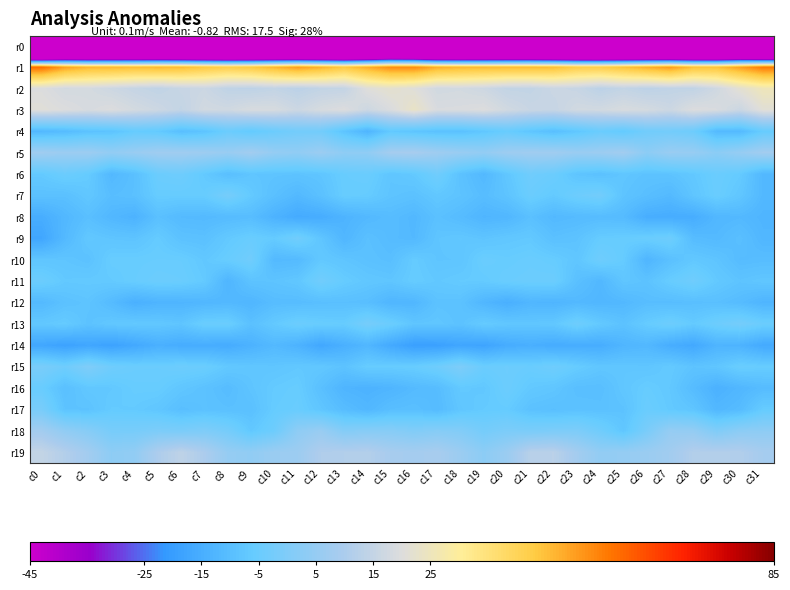

Reading left to right, transcribe all the data shown in this chart.

r0: c0=-222.9	c1=-195.8	c2=-194.1	c3=-192.0	c4=-189.4	c5=-188.0	c6=-190.3	c7=-192.9	c8=-194.2	c9=-194.2	c10=-193.8	c11=-195.8	c12=-195.7	c13=-195.5	c14=-191.8	c15=-185.5	c16=-189.4	c17=-194.5	c18=-193.4	c19=-191.2	c20=-188.6	c21=-188.2	c22=-191.4	c23=-193.6	c24=-194.0	c25=-194.1	c26=-194.4	c27=-196.1	c28=-195.3	c29=-195.3	c30=-189.1	c31=-202.6
r1: c0=58.2	c1=50.4	c2=47.1	c3=47.0	c4=46.2	c5=46.7	c6=46.3	c7=44.0	c8=42.4	c9=43.8	c10=47.3	c11=51.0	c12=47.8	c13=44.1	c14=48.6	c15=53.2	c16=53.6	c17=48.4	c18=47.0	c19=46.6	c20=46.6	c21=46.5	c22=46.0	c23=42.8	c24=42.8	c25=45.2	c26=48.5	c27=51.3	c28=45.5	c29=45.4	c30=50.4	c31=56.1
r2: c0=19.8	c1=17.9	c2=18.2	c3=16.7	c4=15.3	c5=14.2	c6=15.6	c7=16.5	c8=14.1	c9=13.7	c10=14.6	c11=13.3	c12=14.6	c13=14.9	c14=20.6	c15=22.3	c16=20.7	c17=17.5	c18=17.8	c19=16.8	c20=14.7	c21=14.6	c22=16.2	c23=15.7	c24=13.3	c25=14.8	c26=13.5	c27=14.3	c28=14.3	c29=17.2	c30=21.9	c31=25.4
r3: c0=20.9	c1=19.9	c2=18.7	c3=19.8	c4=18.0	c5=16.7	c6=14.7	c7=17.7	c8=17.3	c9=18.8	c10=18.7	c11=16.6	c12=18.7	c13=19.8	c14=16.6	c15=19.4	c16=23.5	c17=19.1	c18=19.3	c19=19.9	c20=17.5	c21=15.9	c22=15.5	c23=17.6	c24=17.7	c25=18.9	c26=18.2	c27=16.6	c28=19.8	c29=19.1	c30=16.3	c31=21.2
r4: c0=-11.7	c1=-10.7	c2=-8.9	c3=-8.5	c4=-6.0	c5=-6.6	c6=-9.8	c7=-8.4	c8=-4.7	c9=-6.5	c10=-4.5	c11=-2.8	c12=-3.0	c13=-8.3	c14=-12.8	c15=-6.9	c16=-8.1	c17=-9.0	c18=-9.2	c19=-7.5	c20=-5.5	c21=-7.9	c22=-9.8	c23=-7.5	c24=-4.9	c25=-6.4	c26=-3.2	c27=-2.9	c28=-4.1	c29=-11.2	c30=-11.3	c31=-5.7
r5: c0=7.5	c1=6.5	c2=6.8	c3=4.5	c4=5.9	c5=7.5	c6=7.6	c7=6.9	c8=5.8	c9=8.1	c10=4.9	c11=4.1	c12=6.5	c13=3.6	c14=3.9	c15=8.6	c16=9.3	c17=7.3	c18=5.9	c19=4.6	c20=6.9	c21=7.6	c22=7.6	c23=6.0	c24=6.6	c25=8.0	c26=3.1	c27=5.9	c28=5.5	c29=2.8	c30=5.3	c31=8.0
r6: c0=-6.5	c1=-4.5	c2=-6.0	c3=-11.7	c4=-9.4	c5=-4.5	c6=-3.9	c7=-6.6	c8=-9.8	c9=-7.9	c10=-8.3	c11=-8.4	c12=-7.8	c13=-5.4	c14=-4.9	c15=-7.8	c16=-6.7	c17=-3.4	c18=-8.8	c19=-11.7	c20=-7.4	c21=-3.6	c22=-4.5	c23=-8.1	c24=-9.1	c25=-7.7	c26=-8.6	c27=-8.4	c28=-7.0	c29=-4.8	c30=-6.3	c31=-11.8
r7: c0=-9.1	c1=-9.3	c2=-7.3	c3=-10.0	c4=-9.4	c5=-5.7	c6=-5.8	c7=-5.7	c8=-2.2	c9=-6.5	c10=-9.4	c11=-11.6	c12=-9.1	c13=-5.6	c14=-6.0	c15=-8.2	c16=-9.0	c17=-7.2	c18=-8.4	c19=-10.3	c20=-8.3	c21=-4.7	c22=-6.5	c23=-4.1	c24=-2.9	c25=-8.3	c26=-9.9	c27=-11.4	c28=-7.8	c29=-5.1	c30=-7.5	c31=-11.8
r8: c0=-15.1	c1=-12.0	c2=-9.6	c3=-12.1	c4=-13.5	c5=-9.4	c6=-11.1	c7=-11.4	c8=-10.8	c9=-10.3	c10=-13.5	c11=-16.0	c12=-15.3	c13=-13.2	c14=-11.7	c15=-10.5	c16=-11.8	c17=-9.2	c18=-10.7	c19=-12.7	c20=-12.2	c21=-9.4	c22=-11.6	c23=-11.0	c24=-10.6	c25=-11.0	c26=-14.9	c27=-15.4	c28=-15.2	c29=-12.1	c30=-11.6	c31=-12.9
r9: c0=-17.3	c1=-11.5	c2=-7.2	c3=-8.0	c4=-8.3	c5=-6.1	c6=-8.8	c7=-9.2	c8=-6.7	c9=-5.2	c10=-6.2	c11=-3.2	c12=-7.8	c13=-12.4	c14=-9.4	c15=-10.7	c16=-11.6	c17=-8.0	c18=-7.4	c19=-8.2	c20=-7.3	c21=-6.8	c22=-9.3	c23=-8.6	c24=-5.9	c25=-5.7	c26=-4.9	c27=-3.8	c28=-10.6	c29=-11.3	c30=-9.6	c31=-12.2
r10: c0=-7.8	c1=-7.9	c2=-8.8	c3=-5.6	c4=-5.6	c5=-5.4	c6=-5.4	c7=-7.1	c8=-5.4	c9=-3.4	c10=-11.4	c11=-11.0	c12=-6.9	c13=-8.0	c14=-9.0	c15=-9.7	c16=-6.1	c17=-8.0	c18=-7.9	c19=-5.0	c20=-5.8	c21=-5.1	c22=-5.8	c23=-7.6	c24=-3.8	c25=-6.0	c26=-12.6	c27=-9.3	c28=-7.0	c29=-8.1	c30=-10.6	c31=-10.2
r11: c0=-4.5	c1=-6.8	c2=-6.6	c3=-6.5	c4=-5.4	c5=-4.4	c6=-4.8	c7=-6.5	c8=-12.6	c9=-8.5	c10=-8.3	c11=-7.3	c12=-3.2	c13=-5.9	c14=-7.3	c15=-7.8	c16=-5.8	c17=-7.0	c18=-6.3	c19=-6.3	c20=-4.9	c21=-4.5	c22=-4.4	c23=-9.4	c24=-11.9	c25=-7.7	c26=-8.6	c27=-5.7	c28=-3.6	c29=-6.7	c30=-8.3	c31=-7.5
r12: c0=-11.4	c1=-9.0	c2=-8.2	c3=-10.9	c4=-14.2	c5=-13.0	c6=-12.8	c7=-12.2	c8=-11.7	c9=-12.5	c10=-10.4	c11=-10.4	c12=-9.7	c13=-9.5	c14=-9.9	c15=-12.5	c16=-12.3	c17=-8.7	c18=-8.8	c19=-12.3	c20=-14.4	c21=-12.4	c22=-12.8	c23=-11.6	c24=-12.3	c25=-11.7	c26=-10.1	c27=-10.2	c28=-9.8	c29=-9.5	c30=-10.7	c31=-12.8
r13: c0=-7.0	c1=-6.1	c2=-8.7	c3=-7.1	c4=-6.8	c5=-7.1	c6=-7.9	c7=-4.8	c8=-4.7	c9=-9.2	c10=-6.6	c11=-4.5	c12=-5.4	c13=-5.8	c14=-2.2	c15=-4.6	c16=-7.9	c17=-7.6	c18=-8.8	c19=-6.2	c20=-7.3	c21=-7.5	c22=-7.1	c23=-3.8	c24=-6.6	c25=-8.8	c26=-6.0	c27=-4.0	c28=-6.3	c29=-4.1	c30=-2.4	c31=-4.6
r14: c0=-17.1	c1=-18.5	c2=-17.2	c3=-18.5	c4=-16.6	c5=-14.3	c6=-15.3	c7=-15.2	c8=-15.7	c9=-13.6	c10=-11.5	c11=-13.4	c12=-16.9	c13=-14.3	c14=-12.3	c15=-16.2	c16=-19.2	c17=-19.0	c18=-17.3	c19=-17.9	c20=-15.5	c21=-14.6	c22=-15.5	c23=-15.1	c24=-15.2	c25=-12.6	c26=-11.9	c27=-15.1	c28=-16.6	c29=-13.0	c30=-13.4	c31=-16.2
r15: c0=-1.4	c1=-3.7	c2=-0.0	c3=-3.7	c4=-4.7	c5=-4.8	c6=-4.2	c7=-4.7	c8=-6.9	c9=-7.6	c10=-7.8	c11=-7.0	c12=-7.2	c13=-8.6	c14=-5.7	c15=-5.8	c16=-5.4	c17=-3.7	c18=-0.5	c19=-4.7	c20=-4.3	c21=-5.0	c22=-3.7	c23=-5.8	c24=-7.5	c25=-7.5	c26=-7.8	c27=-6.4	c28=-8.4	c29=-7.7	c30=-5.0	c31=-5.6
r16: c0=-5.2	c1=-9.5	c2=-7.2	c3=-7.0	c4=-5.7	c5=-5.6	c6=-7.5	c7=-8.9	c8=-10.5	c9=-8.1	c10=-6.3	c11=-5.6	c12=-9.4	c13=-12.9	c14=-13.5	c15=-12.8	c16=-11.1	c17=-10.4	c18=-6.7	c19=-7.1	c20=-4.5	c21=-6.8	c22=-7.6	c23=-9.8	c24=-9.9	c25=-7.4	c26=-5.7	c27=-7.0	c28=-10.6	c29=-13.9	c30=-12.2	c31=-10.7
r17: c0=-1.7	c1=-8.4	c2=-8.5	c3=-6.3	c4=-6.5	c5=-7.5	c6=-9.8	c7=-8.9	c8=-9.3	c9=-9.3	c10=-5.9	c11=-5.2	c12=-7.7	c13=-10.4	c14=-12.1	c15=-9.9	c16=-9.5	c17=-10.8	c18=-7.6	c19=-6.4	c20=-6.1	c21=-9.0	c22=-9.5	c23=-8.9	c24=-9.1	c25=-8.6	c26=-4.9	c27=-6.6	c28=-7.9	c29=-12.0	c30=-10.7	c31=-5.9
r18: c0=8.0	c1=4.1	c2=1.6	c3=-1.7	c4=-1.8	c5=-0.7	c6=-1.0	c7=-0.1	c8=-2.2	c9=-7.0	c10=-4.1	c11=3.5	c12=5.7	c13=1.0	c14=1.8	c15=1.7	c16=0.5	c17=1.5	c18=0.7	c19=-2.3	c20=-0.7	c21=-1.2	c22=-0.6	c23=-0.5	c24=-3.5	c25=-7.5	c26=-1.3	c27=5.1	c28=4.6	c29=0.2	c30=2.9	c31=3.3
r19: c0=14.8	c1=11.6	c2=8.0	c3=3.2	c4=4.2	c5=10.5	c6=13.8	c7=10.2	c8=5.1	c9=4.1	c10=6.2	c11=6.7	c12=10.9	c13=11.4	c14=11.7	c15=9.2	c16=8.5	c17=9.3	c18=6.3	c19=2.9	c20=6.3	c21=12.6	c22=12.9	c23=8.2	c24=4.3	c25=4.9	c26=6.1	c27=7.9	c28=11.6	c29=11.5	c30=11.3	c31=8.8